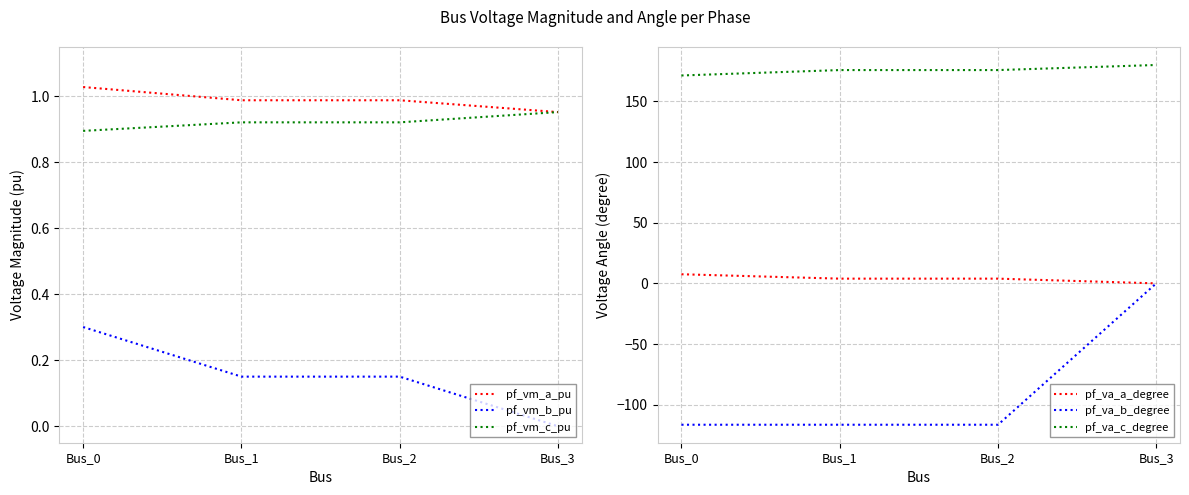

What is the sum of all pf_vm_a_pu values?

4.0